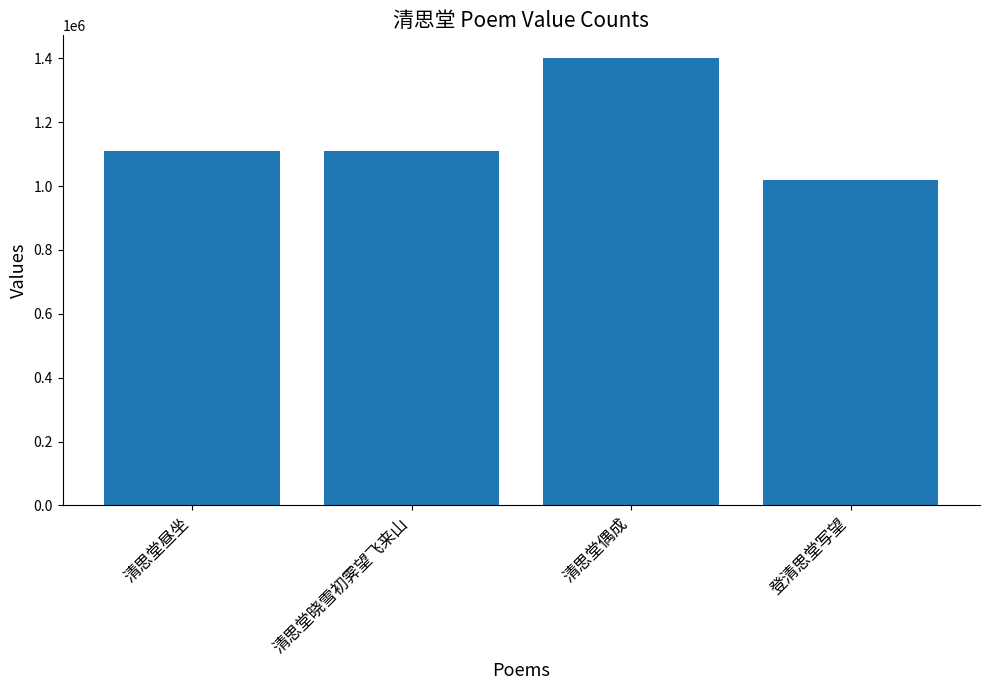

Read the value at 登清思堂写望, to the nearest 10.

1017990